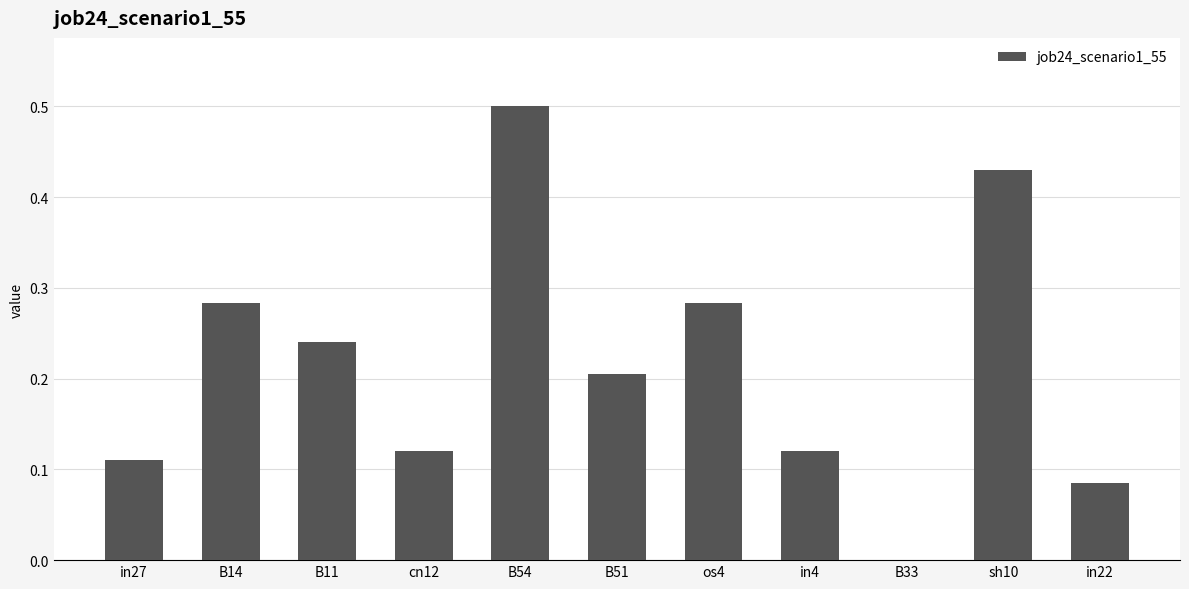

What is the maximum value shown in the chart?

0.5